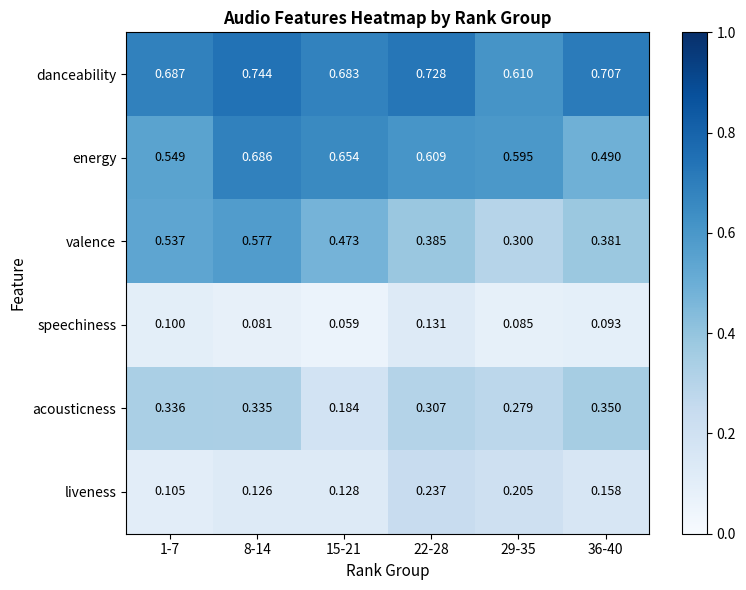

Which series has the largest total across all categories?

danceability